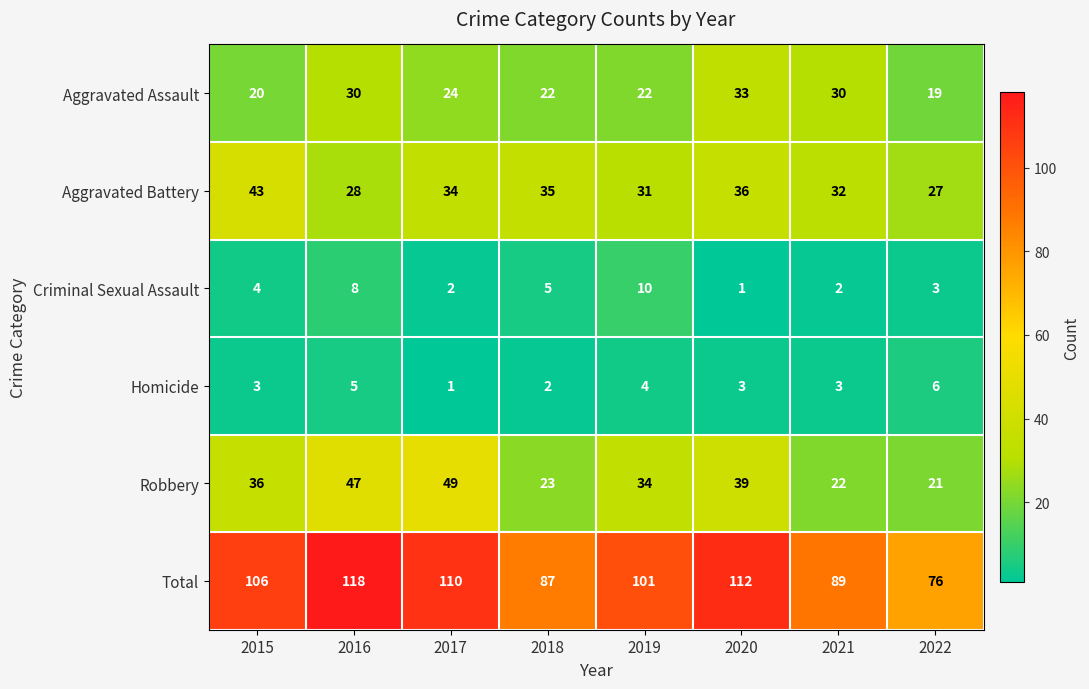

At 2020, list the series in order from smallest to largest.

Criminal Sexual Assault, Homicide, Aggravated Assault, Aggravated Battery, Robbery, Total